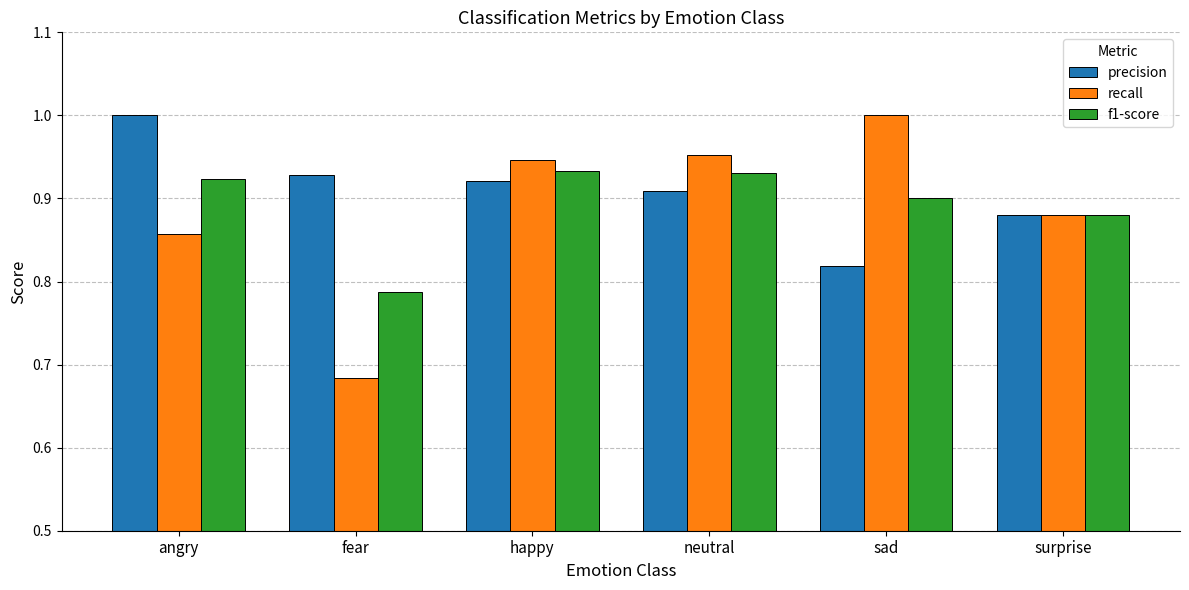

What is the sum of all f1-score values?

5.4